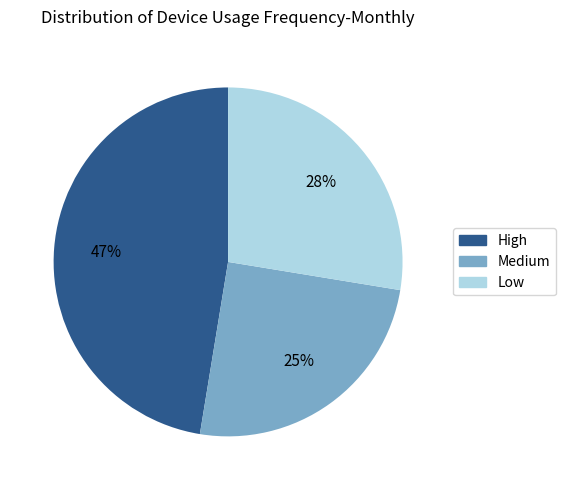

Does High account for over 50% of the chart?

No